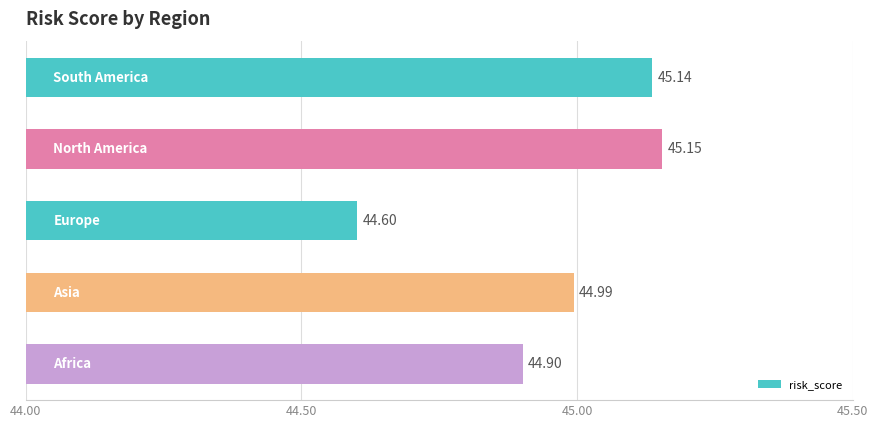

How many data points does each series have?

5